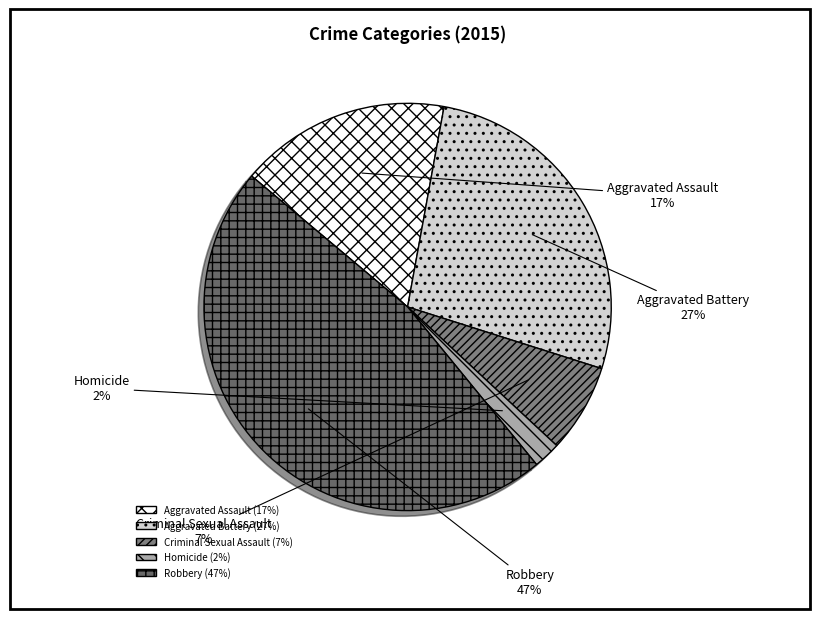

What is the ratio of the value at Aggravated Assault to the value at Robbery?

0.4